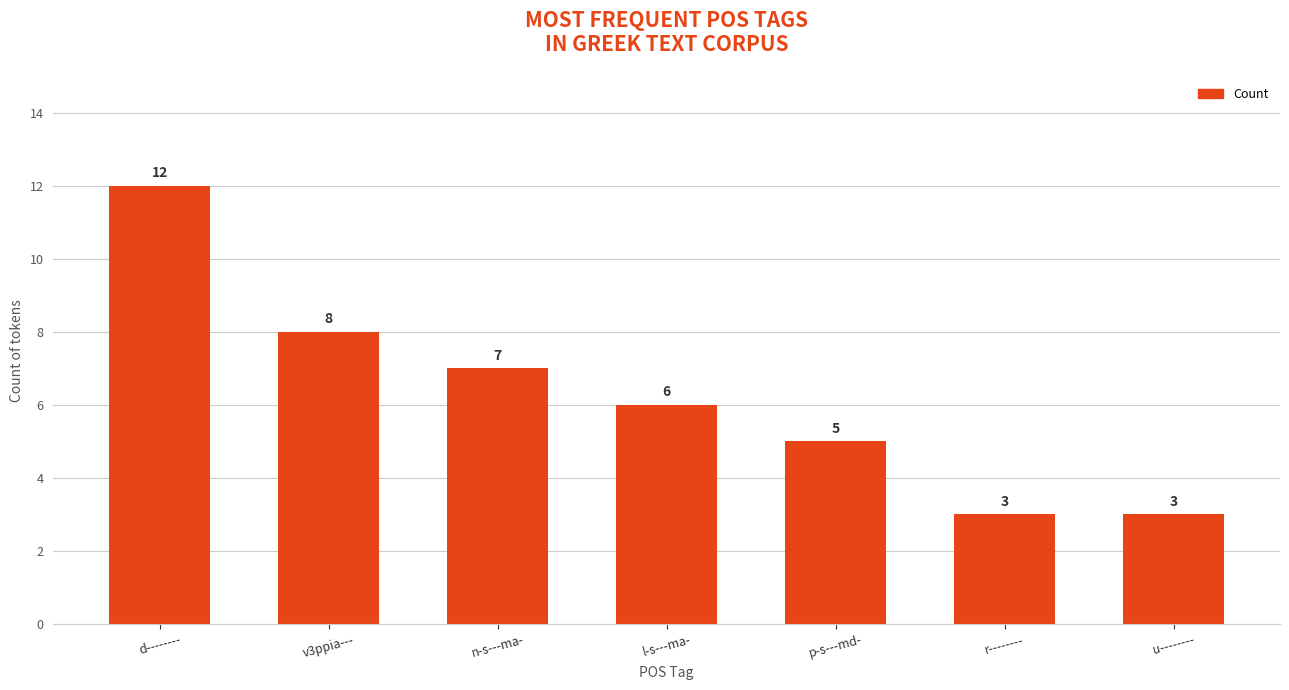

What is the change in value from d-------- to l-s---ma-?

-6